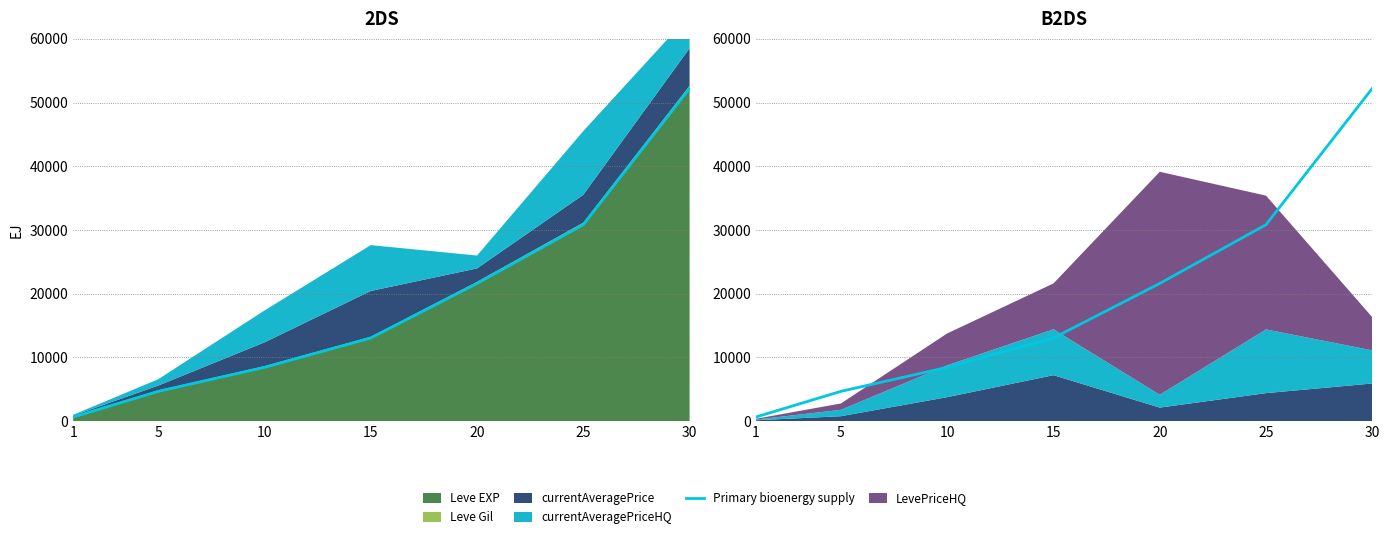

What is the difference between the values at 15 and 30?

39180